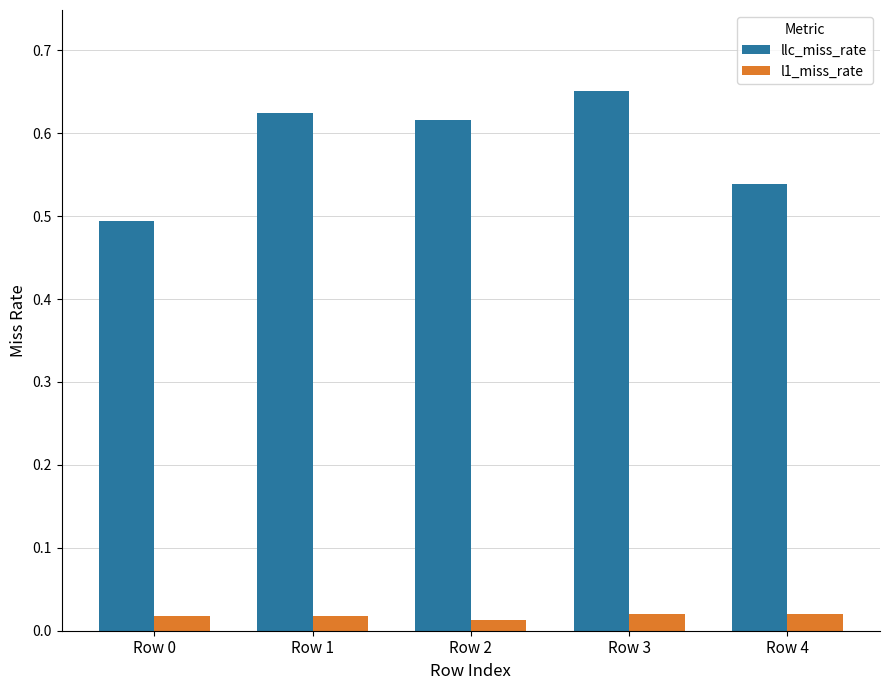

Which series has the widest spread of values?

llc_miss_rate